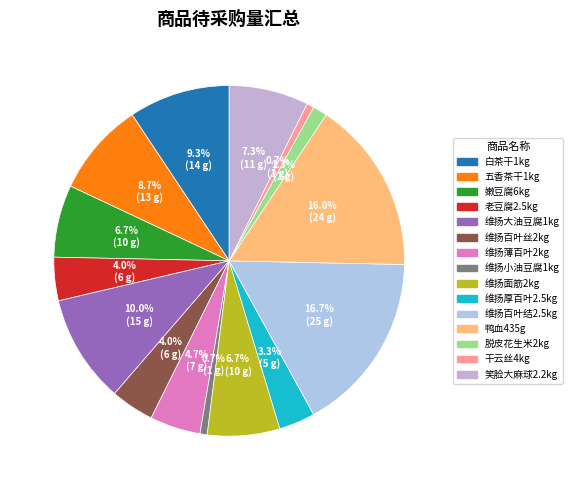

Count the number of slices in the pie.

15